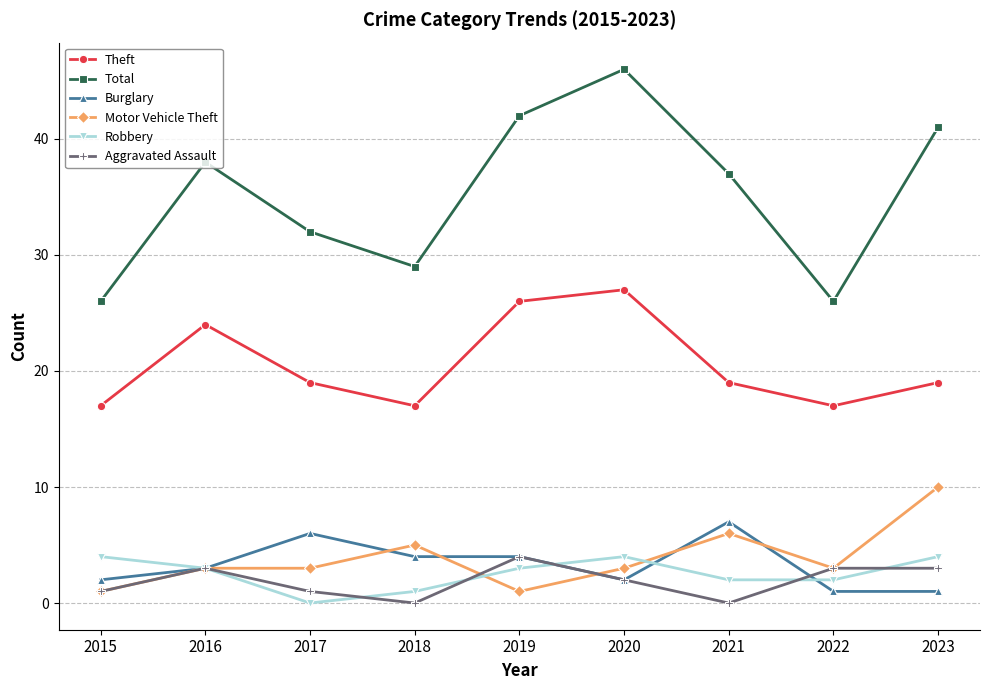

Read the Total value at 2021.

37